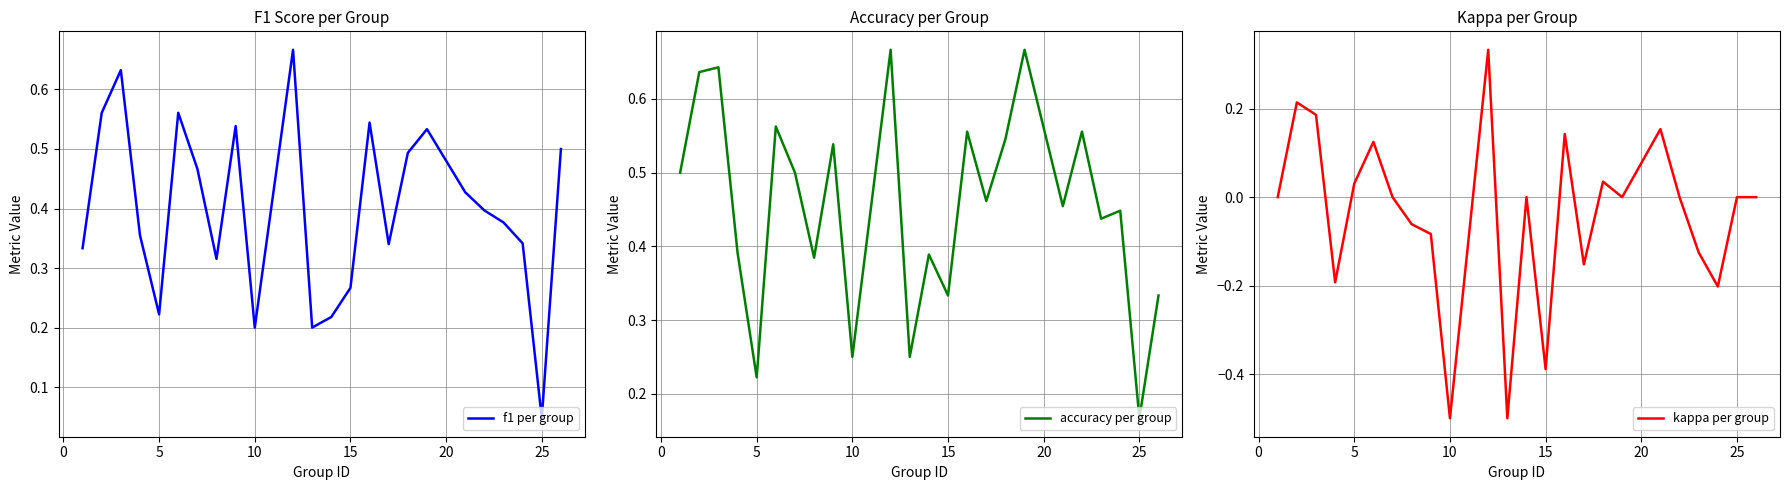

Where is f1 per group nearest to the value 0?

25